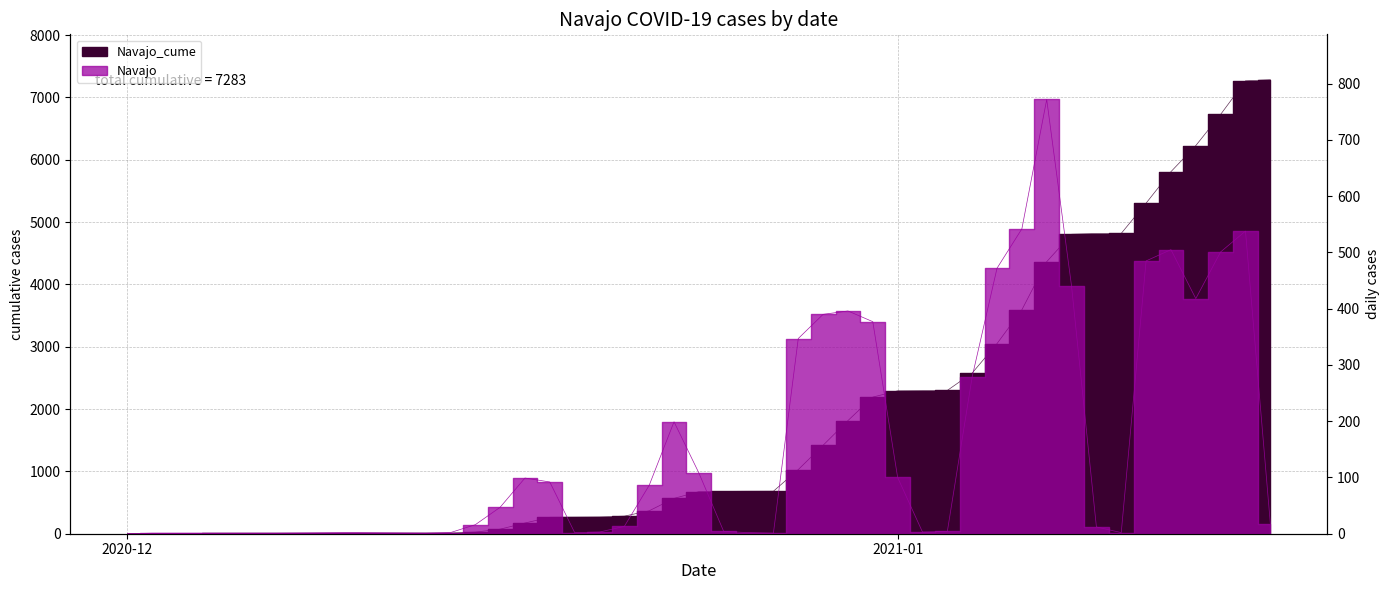

How many series are shown in this chart?

2